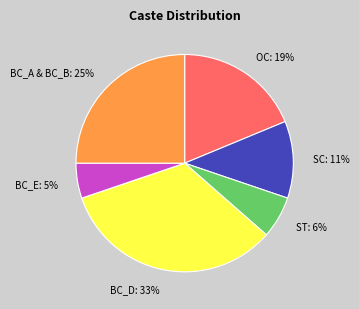

True or false: BC_E accounts for 5% of the total.

True